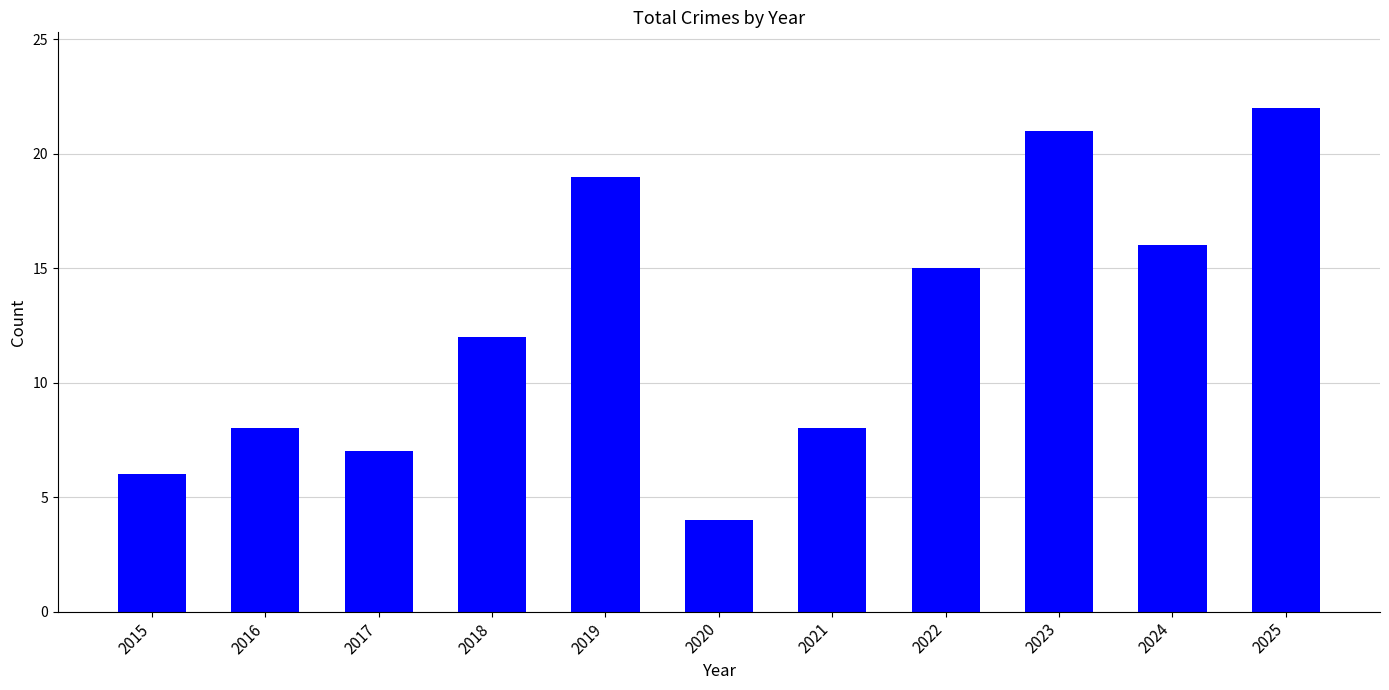

How many categories are shown in the chart?

11